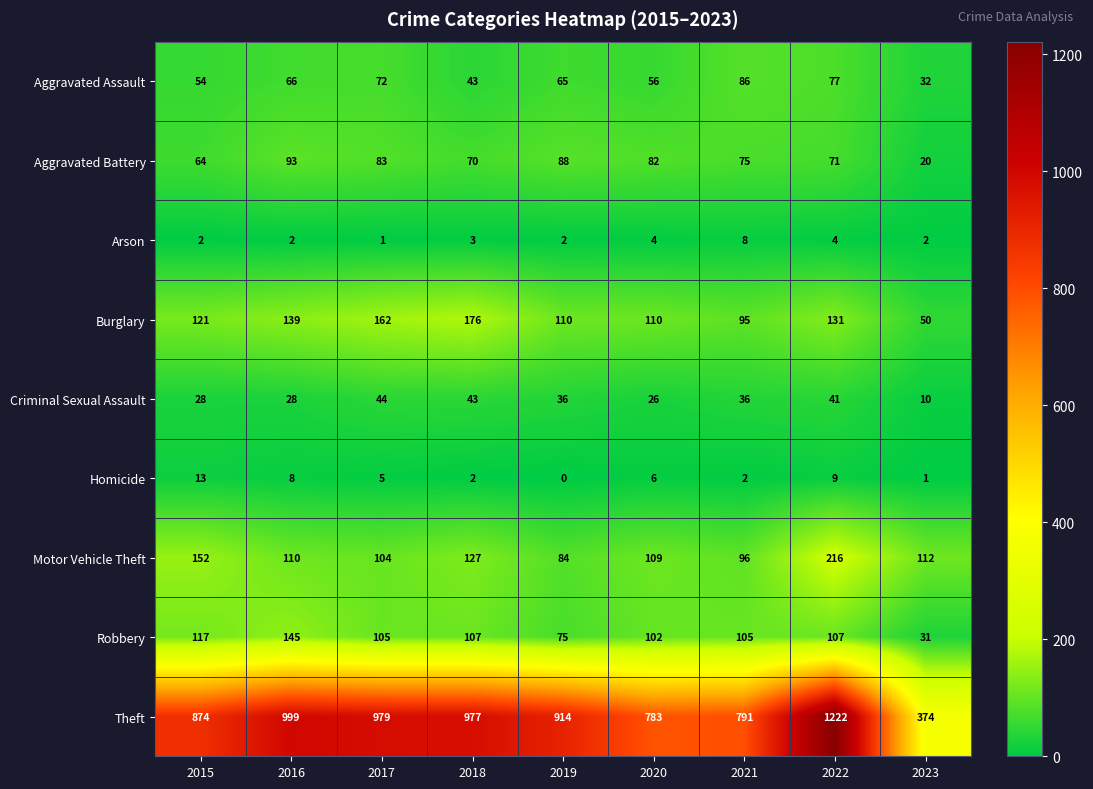

What is the average value of the Homicide series?

5